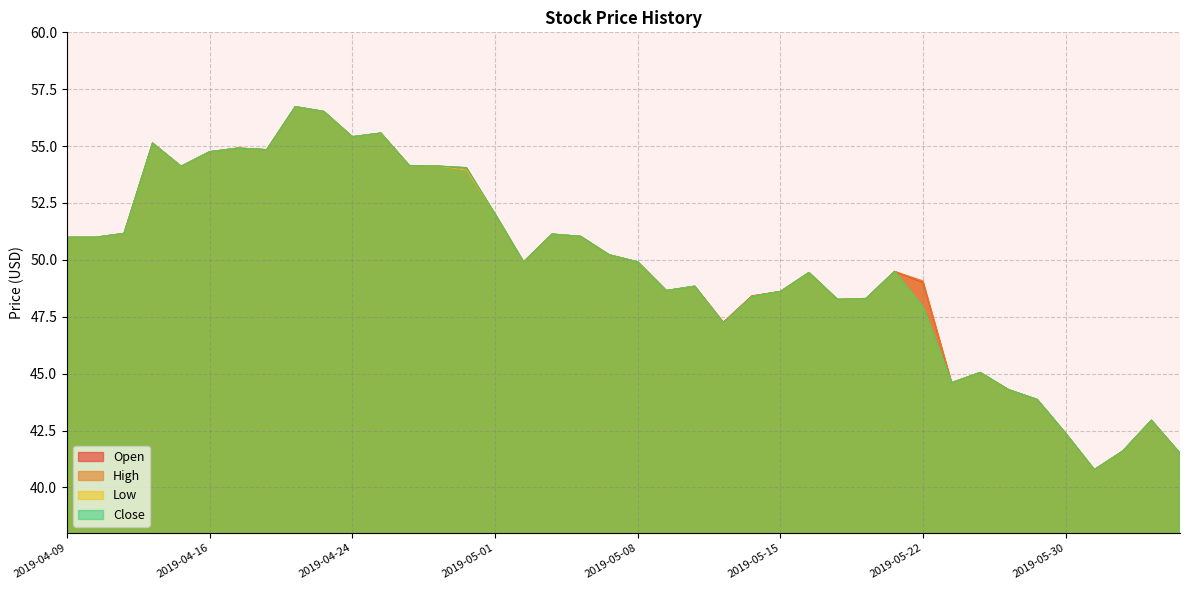

How many lines are shown in the chart?

4